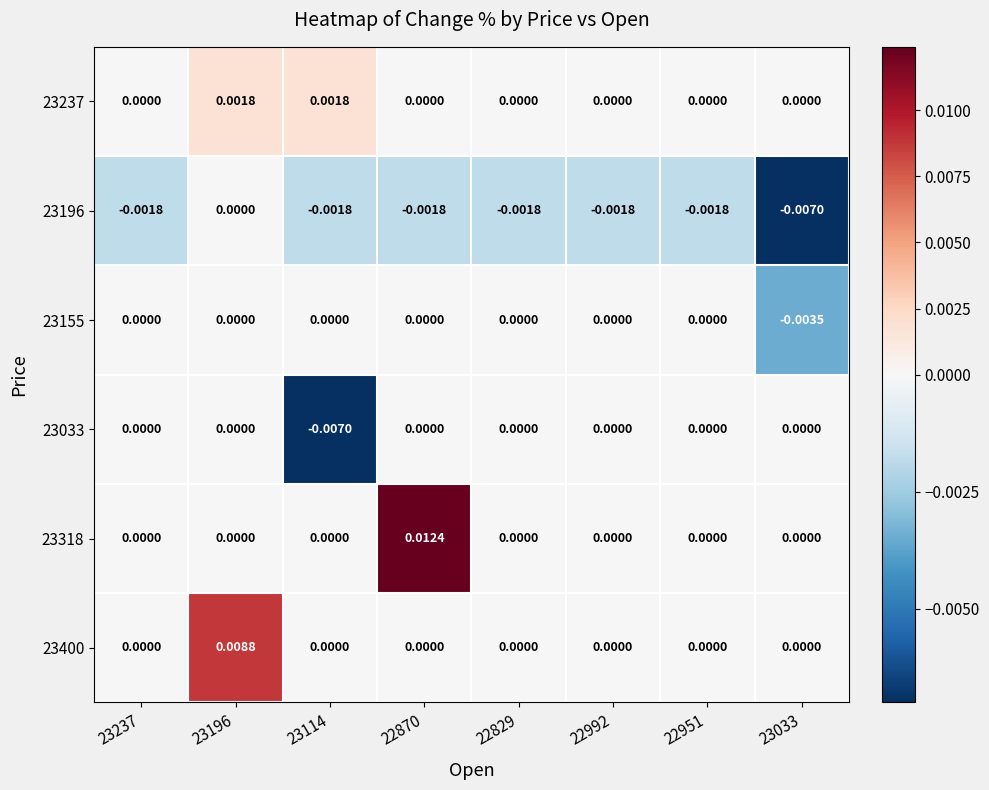

Is the value of 23155 at 23033 greater than the value of 23196 at 22992?

No